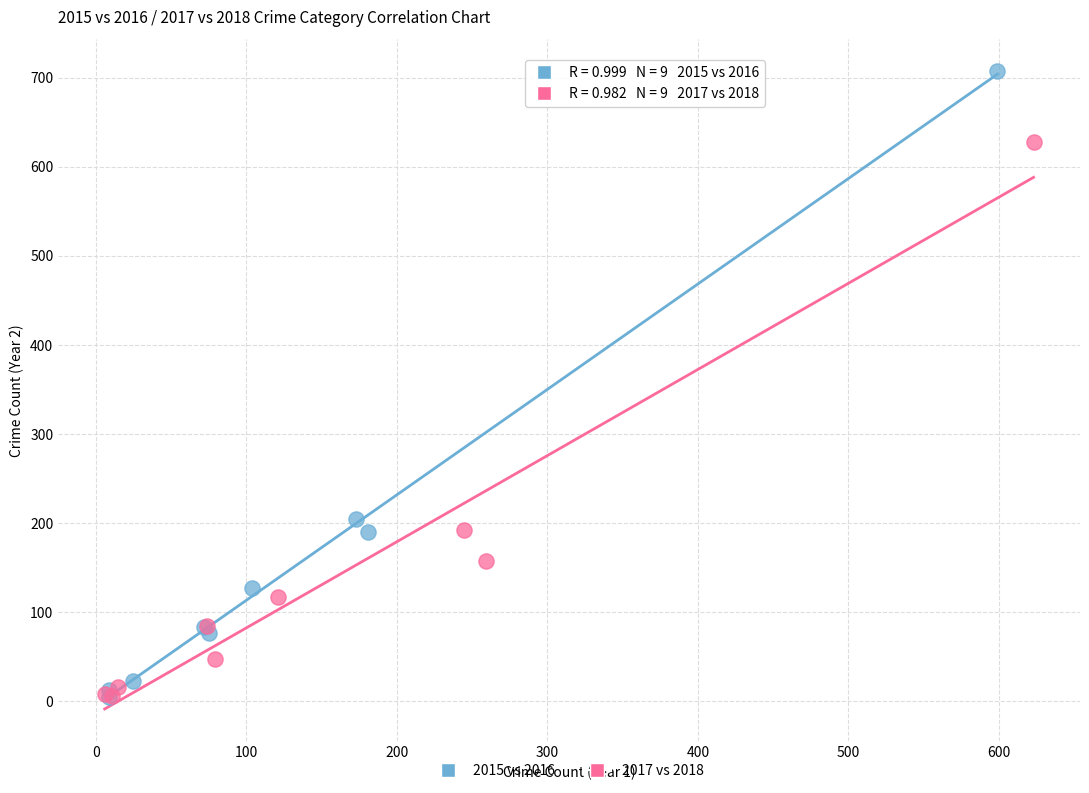

What are all the series names shown in the legend?

2015 vs 2016, 2017 vs 2018